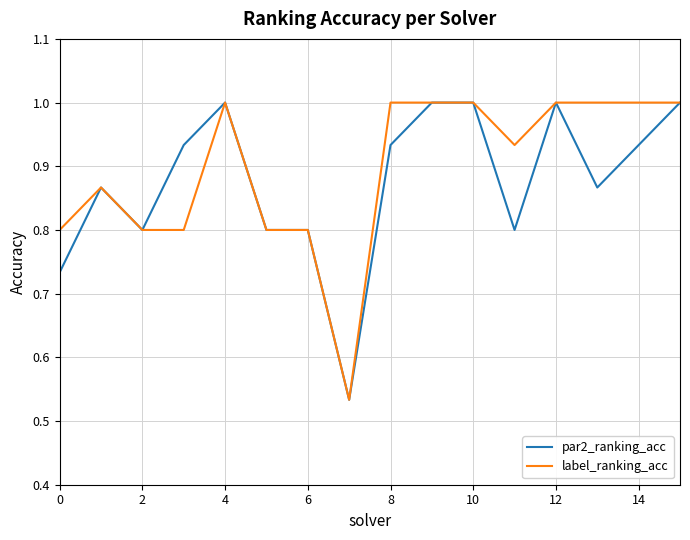

What is the highest value of the par2_ranking_acc series?

1.0